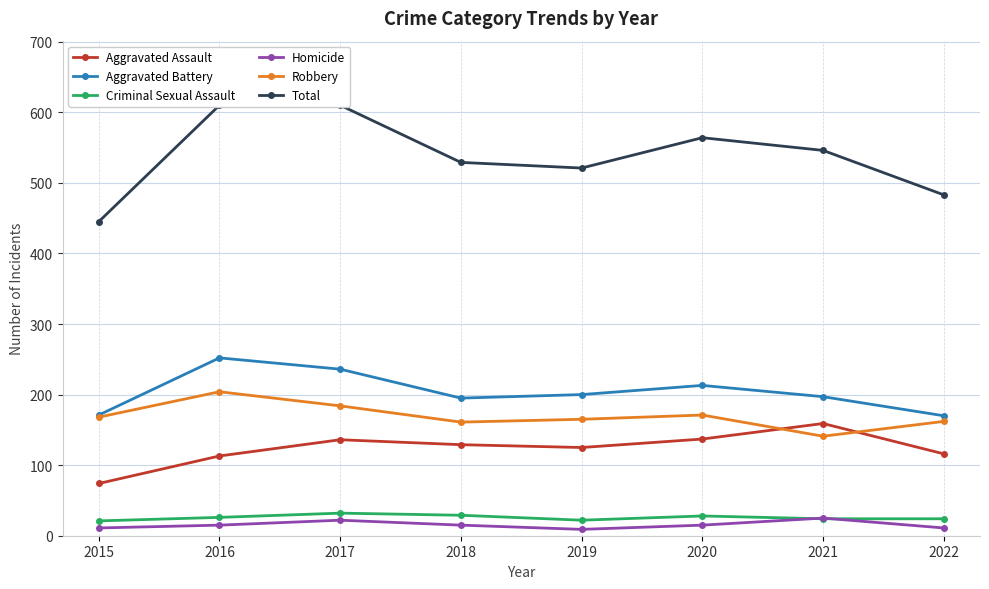

How many data points in Aggravated Battery are above 200?

3